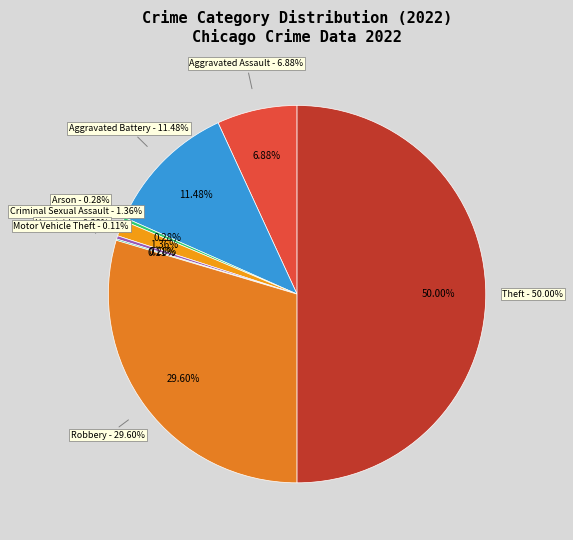

Is there any slice that represents more than half of the pie?

No